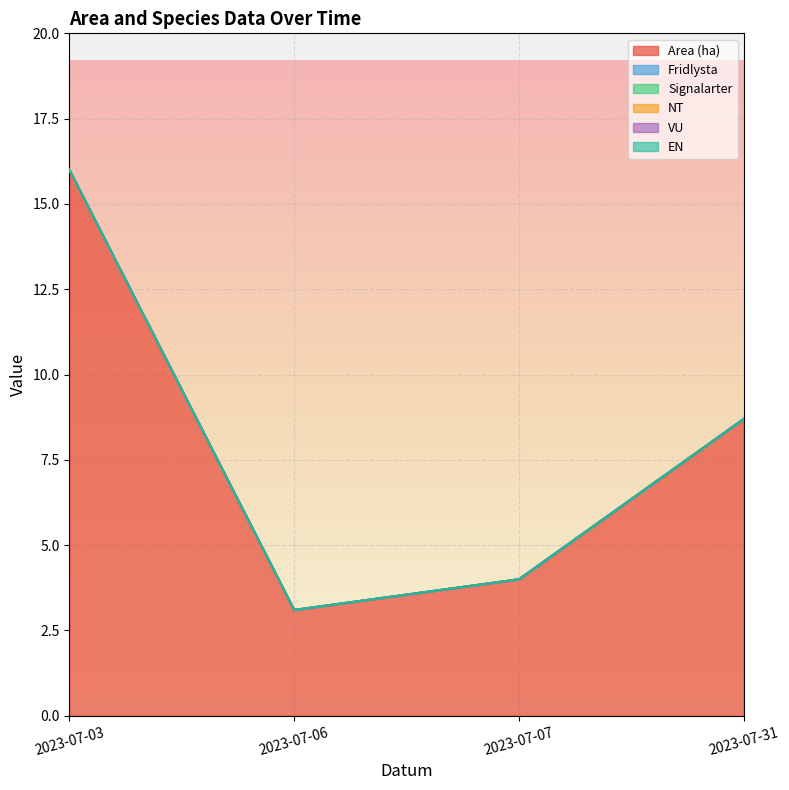

Reading left to right, transcribe all the data shown in this chart.

Area (ha): 2023-07-03=16.0	2023-07-06=3.1	2023-07-07=4.0	2023-07-31=8.7
Fridlysta: 2023-07-03=0.0	2023-07-06=0.0	2023-07-07=0.0	2023-07-31=0.0
Signalarter: 2023-07-03=0.0	2023-07-06=0.0	2023-07-07=0.0	2023-07-31=0.0
NT: 2023-07-03=0.0	2023-07-06=0.0	2023-07-07=0.0	2023-07-31=0.0
VU: 2023-07-03=0.0	2023-07-06=0.0	2023-07-07=0.0	2023-07-31=0.0
EN: 2023-07-03=0.0	2023-07-06=0.0	2023-07-07=0.0	2023-07-31=0.0